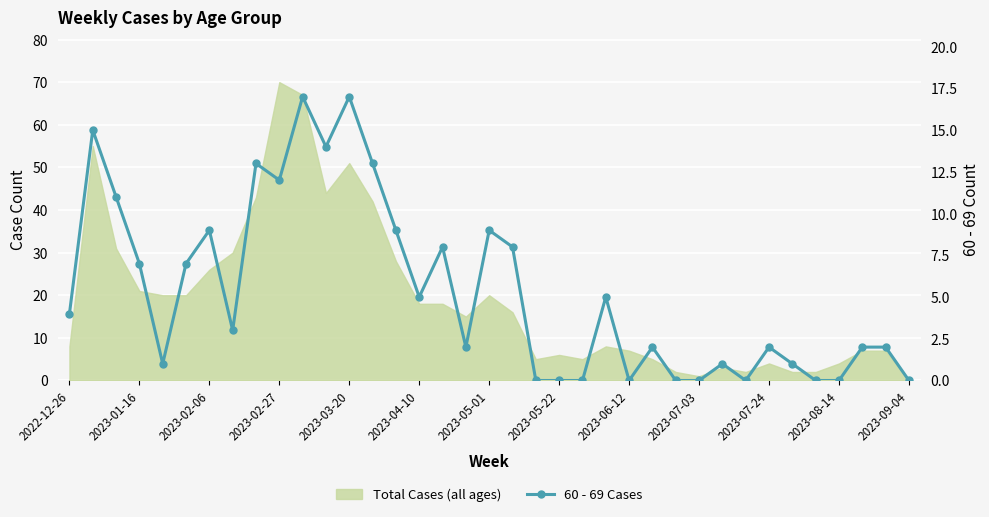

True or false: there are more than 1 points higher than both neighbors.

True